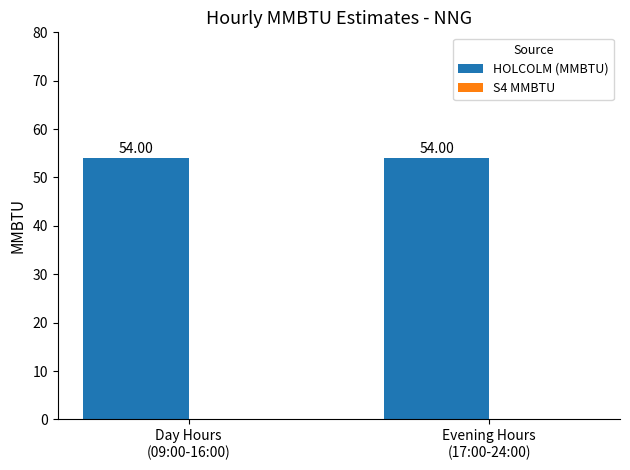

Between Evening Hours
(17:00-24:00) and Day Hours
(09:00-16:00), which is larger?

Evening Hours
(17:00-24:00)